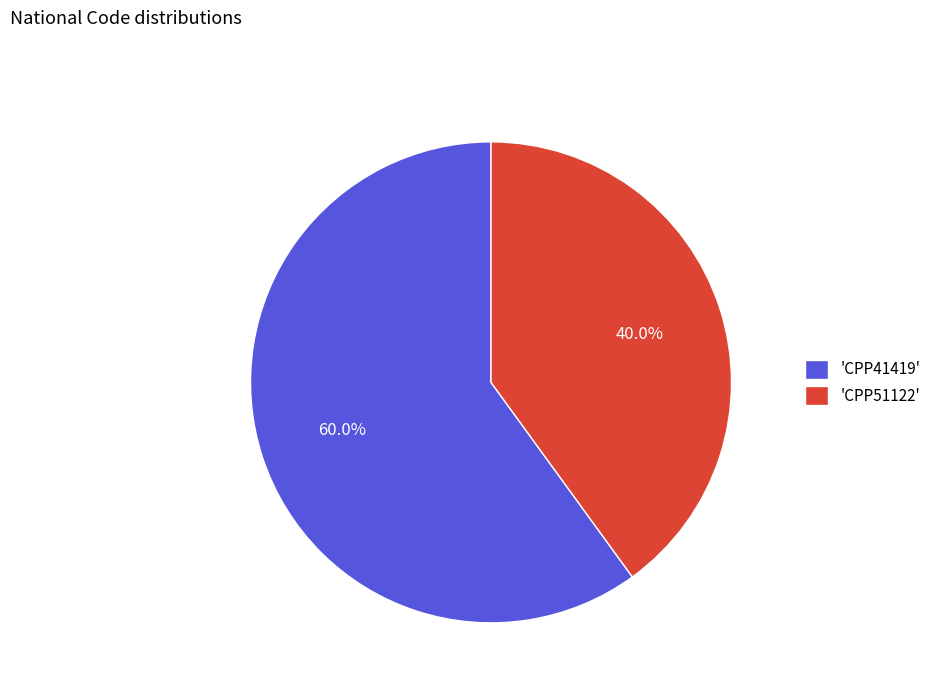

Do 'CPP41419' and 'CPP51122' together represent more than half of the pie?

Yes